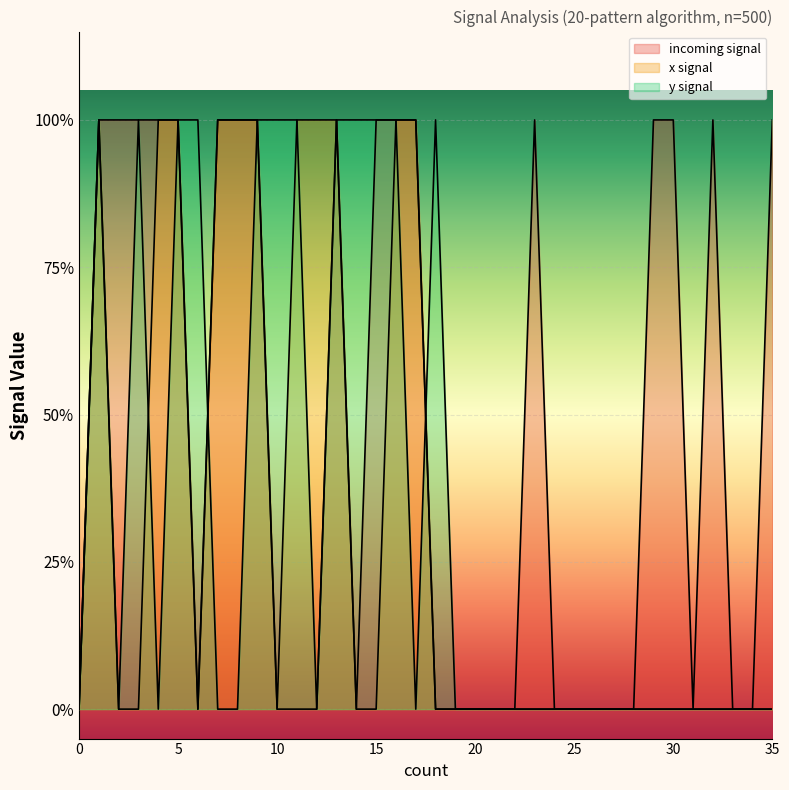

Reading left to right, what are all the values shown in this chart?

incoming signal: 0=0	1=1	2=1	3=1	4=1	5=1	6=0	7=1	8=1	9=1	10=0	11=0	12=0	13=1	14=0	15=1	16=1	17=1	18=0	19=0	20=0	21=0	22=0	23=1	24=0	25=0	26=0	27=0	28=0	29=1	30=1	31=0	32=1	33=0	34=0	35=1
x signal: 0=0	1=1	2=0	3=0	4=1	5=1	6=0	7=1	8=1	9=1	10=0	11=1	12=1	13=1	14=0	15=0	16=1	17=1	18=0	19=0	20=0	21=0	22=0	23=0	24=0	25=0	26=0	27=0	28=0	29=0	30=0	31=0	32=0	33=0	34=0	35=0
y signal: 0=0	1=1	2=0	3=1	4=0	5=1	6=1	7=0	8=0	9=1	10=1	11=1	12=0	13=1	14=1	15=1	16=1	17=0	18=1	19=0	20=0	21=0	22=0	23=0	24=0	25=0	26=0	27=0	28=0	29=0	30=0	31=0	32=0	33=0	34=0	35=0